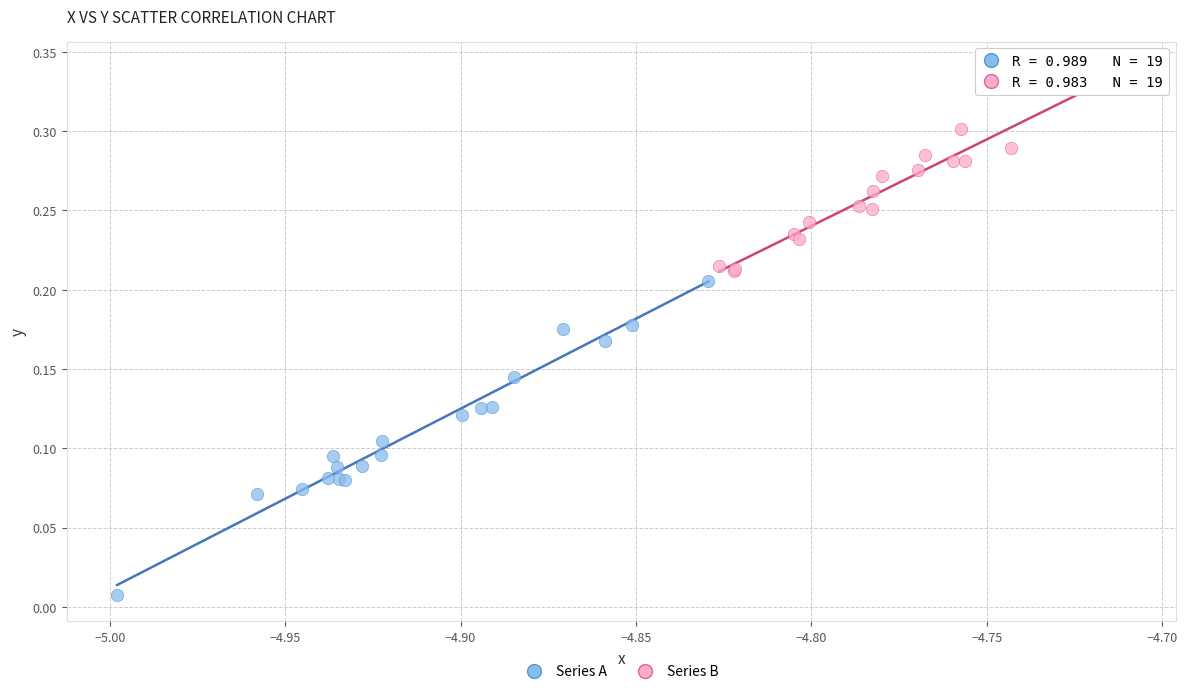

Which series reaches the minimum Y coordinate?

Series A